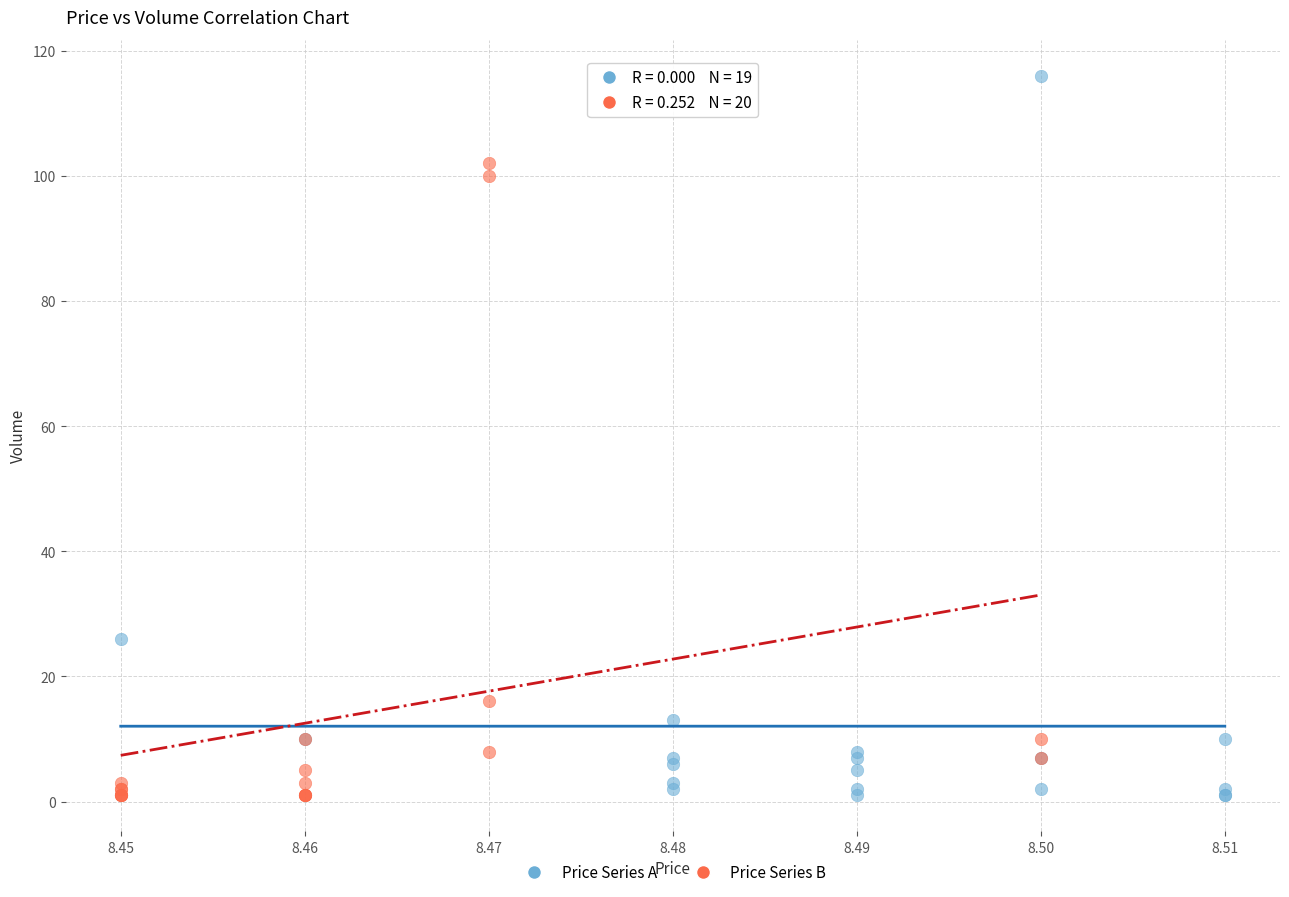

Which series has the largest Y range (max minus min)?

Price Series A